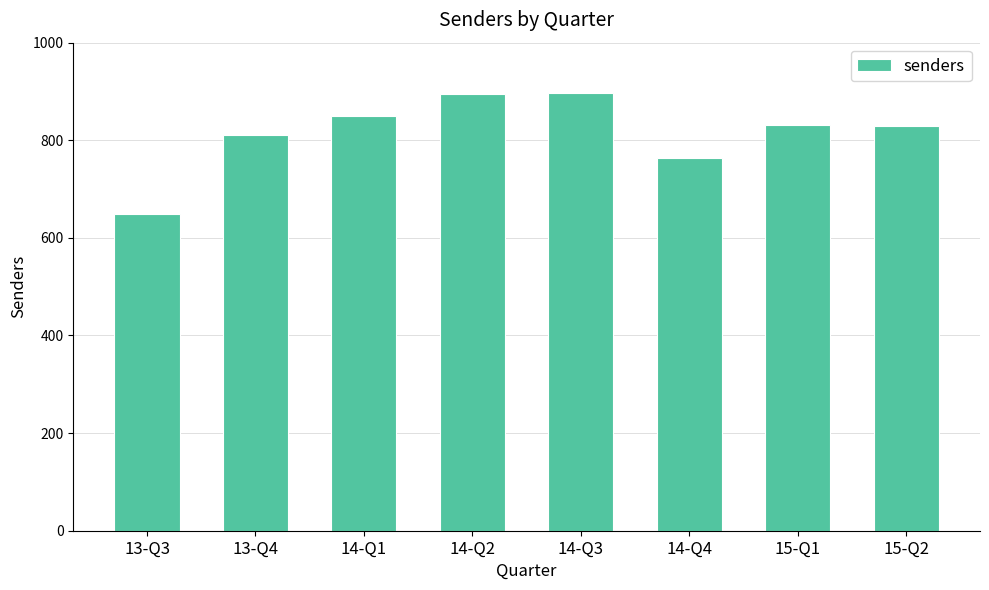

How many bars are there in total?

8